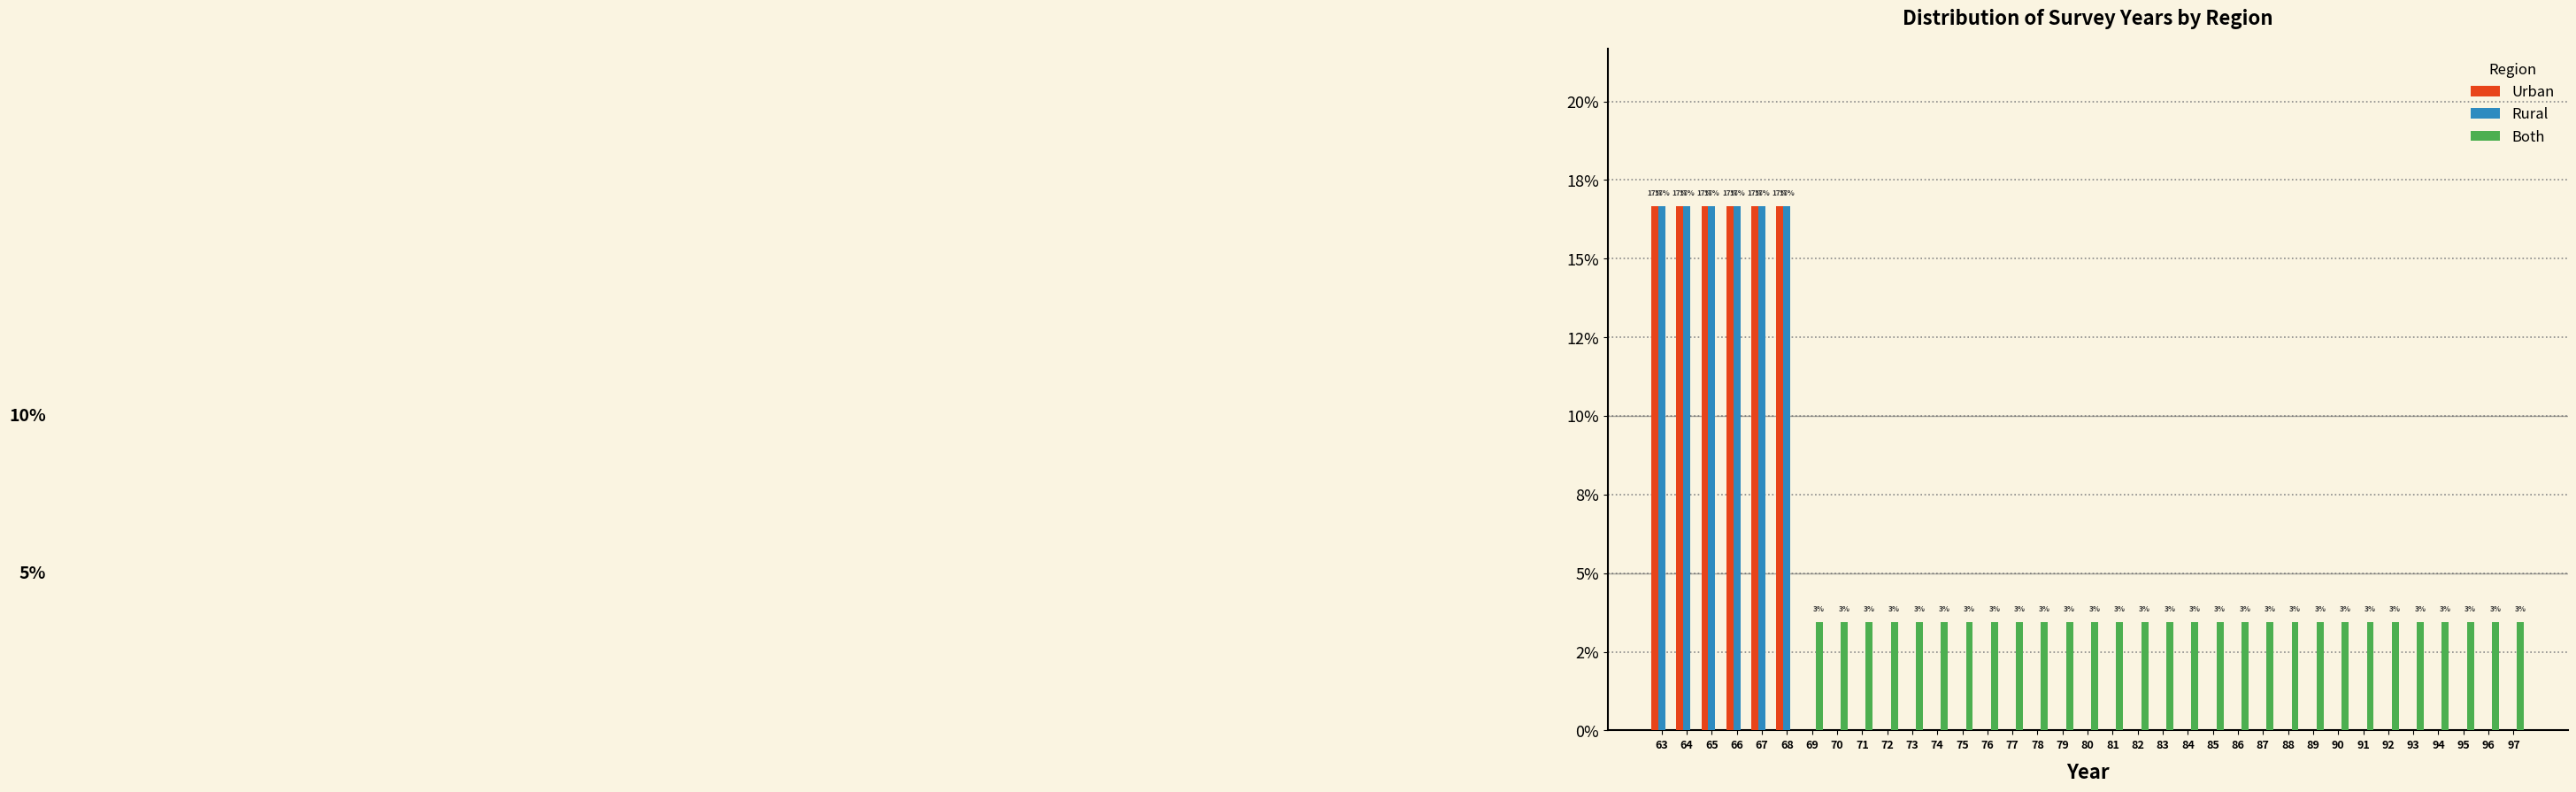

What are all the series names shown in the legend?

Urban, Rural, Both